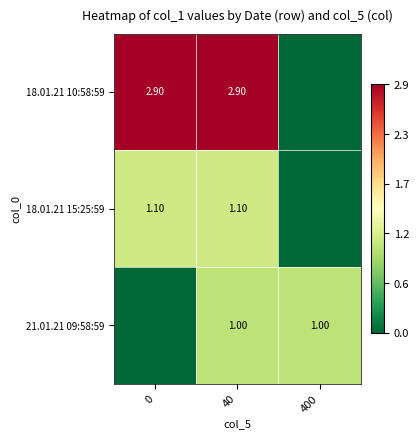

What is the total value across all series at 40?

5.0